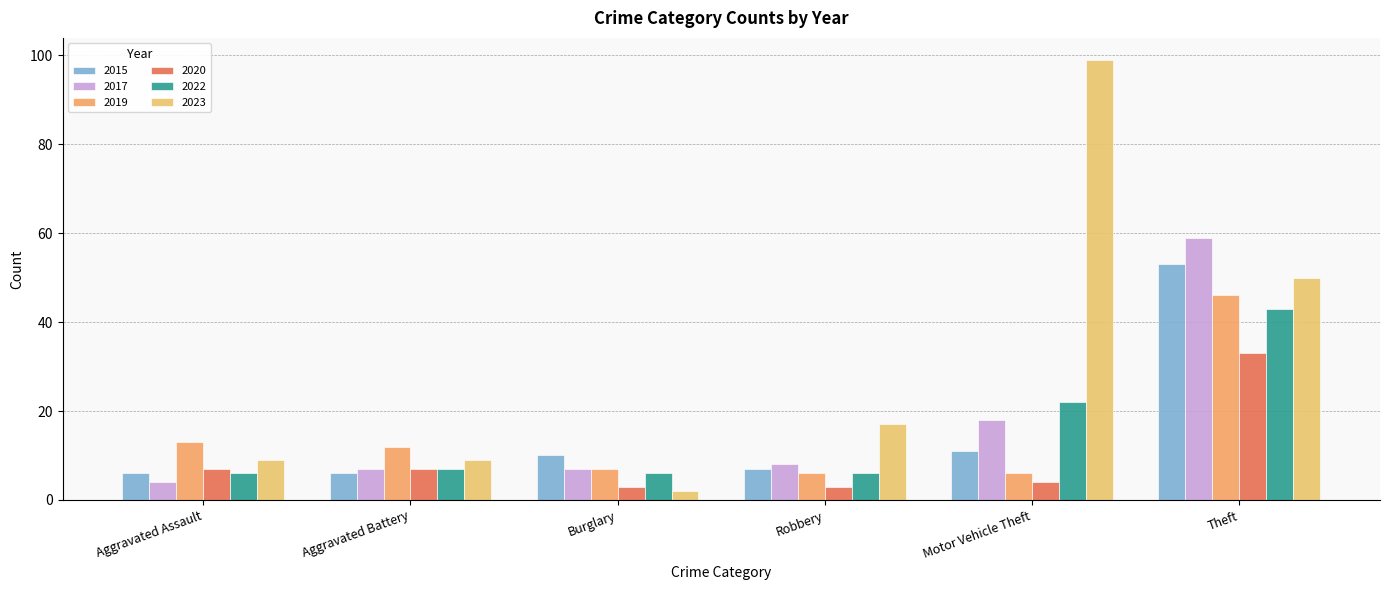

Rank the categories by 2023 value from highest to lowest.

Motor Vehicle Theft, Theft, Robbery, Aggravated Assault, Aggravated Battery, Burglary